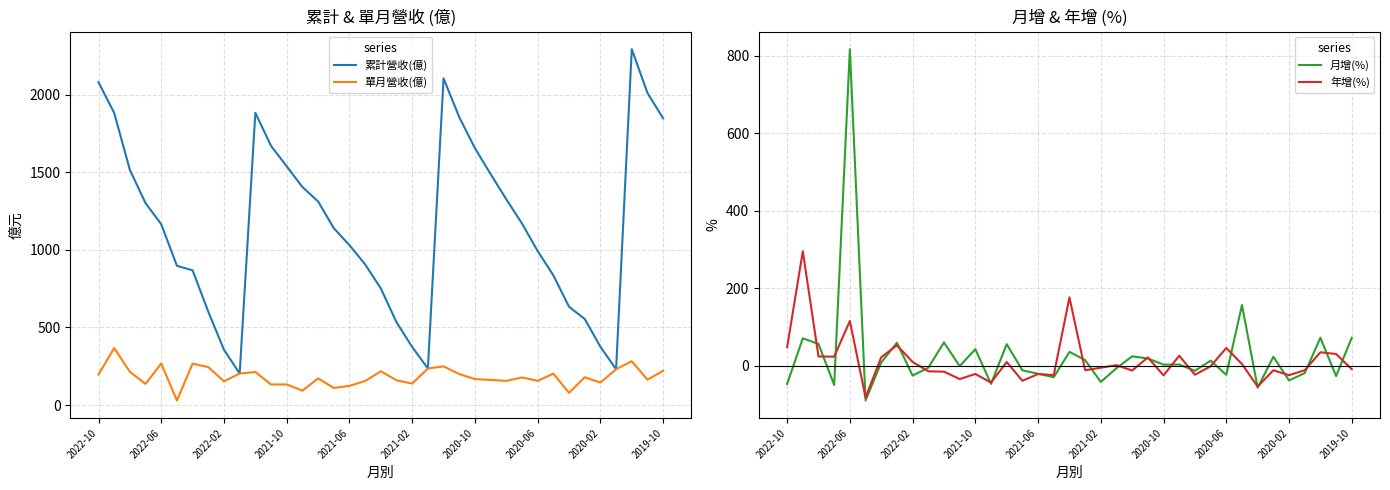

Which series has the largest range (max minus min)?

累計營收(億)